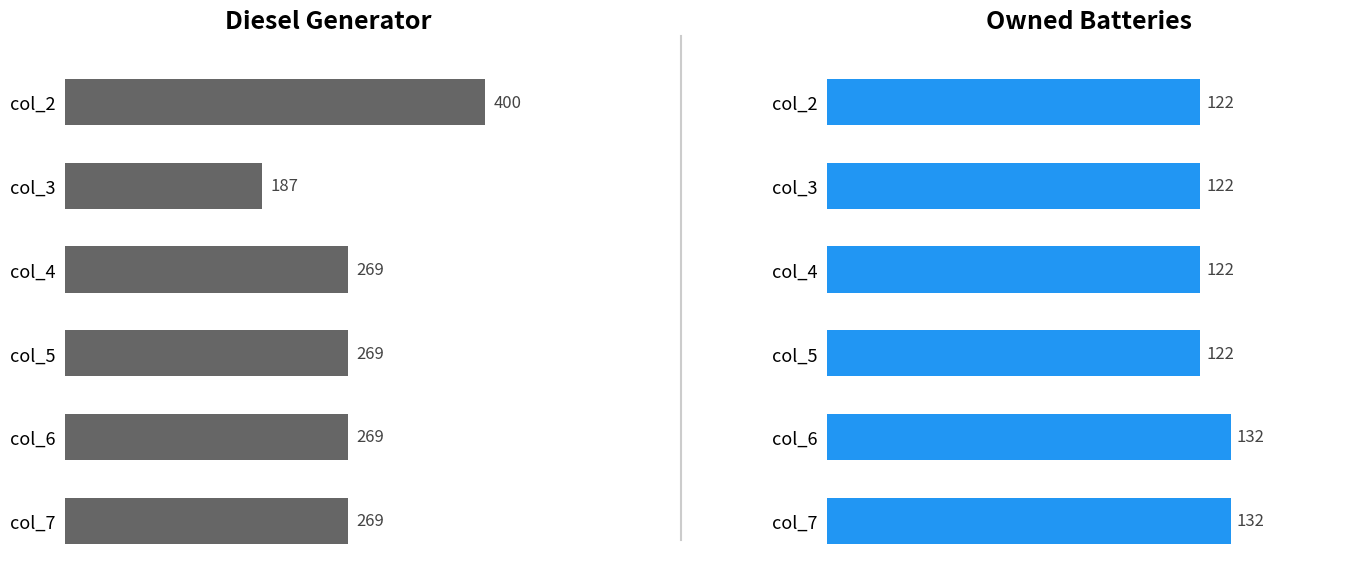

Is it true that Owned Batteries equals 39 at col_7?

False